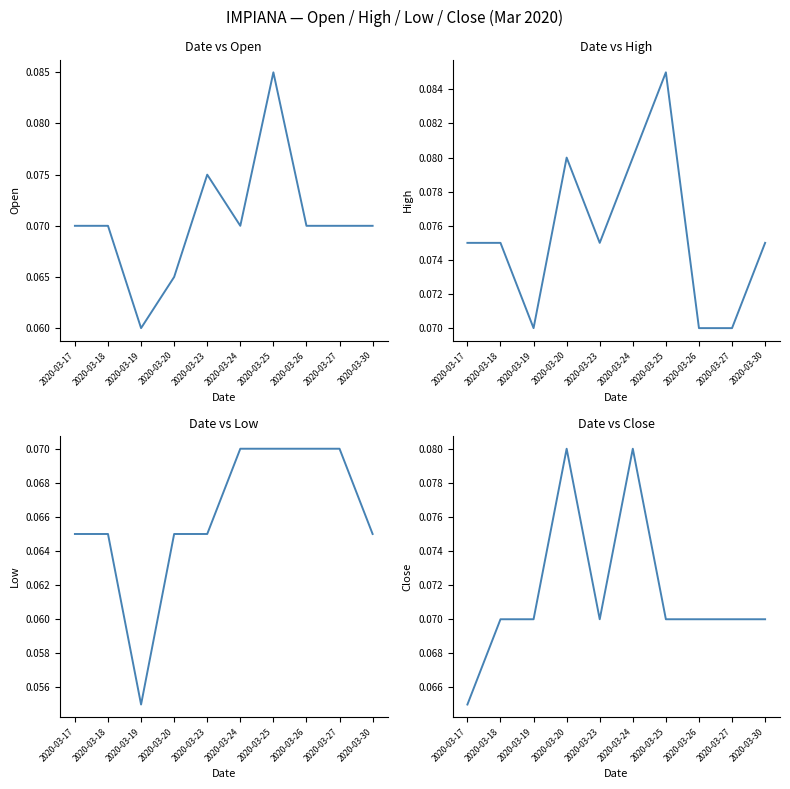

At which category does open reach its first local peak?

2020-03-23